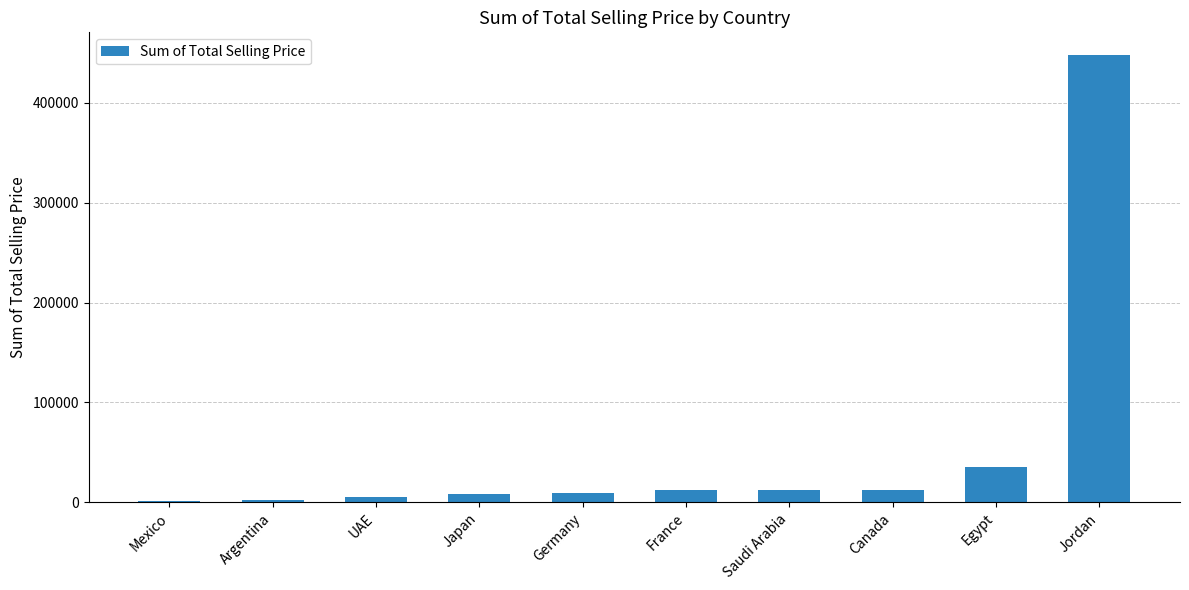

Where is the data nearest to the value 224727?

Egypt